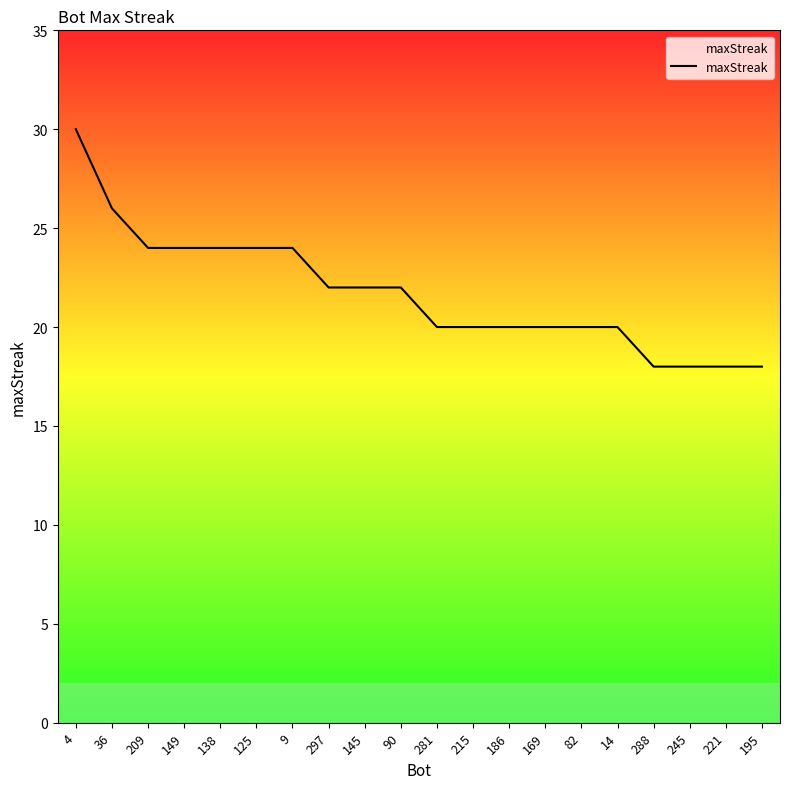

The value at 145 is 22. True or false?

True